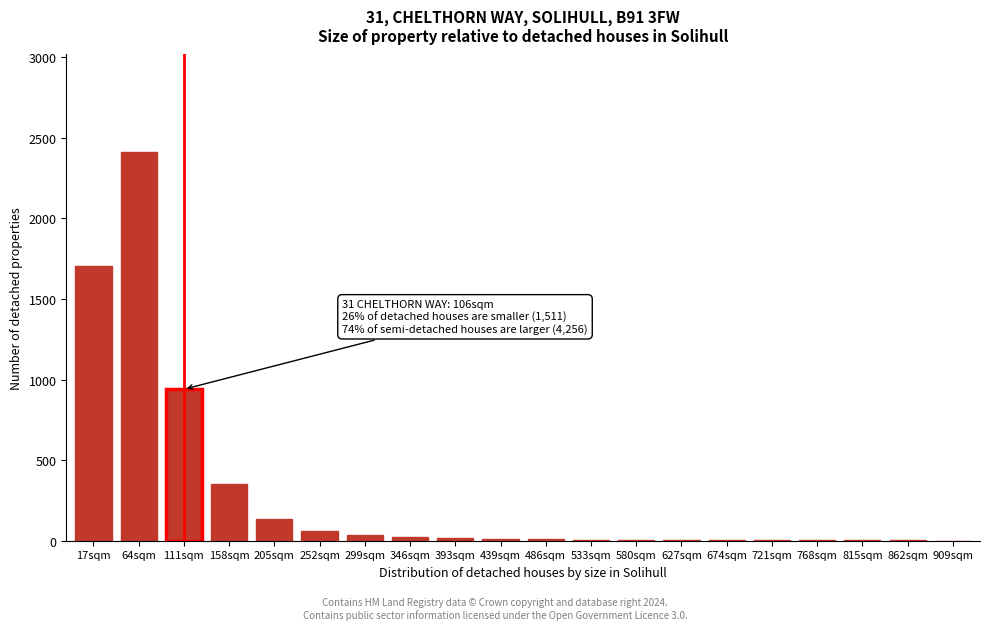

At which label is the value closest to 1207?

111sqm